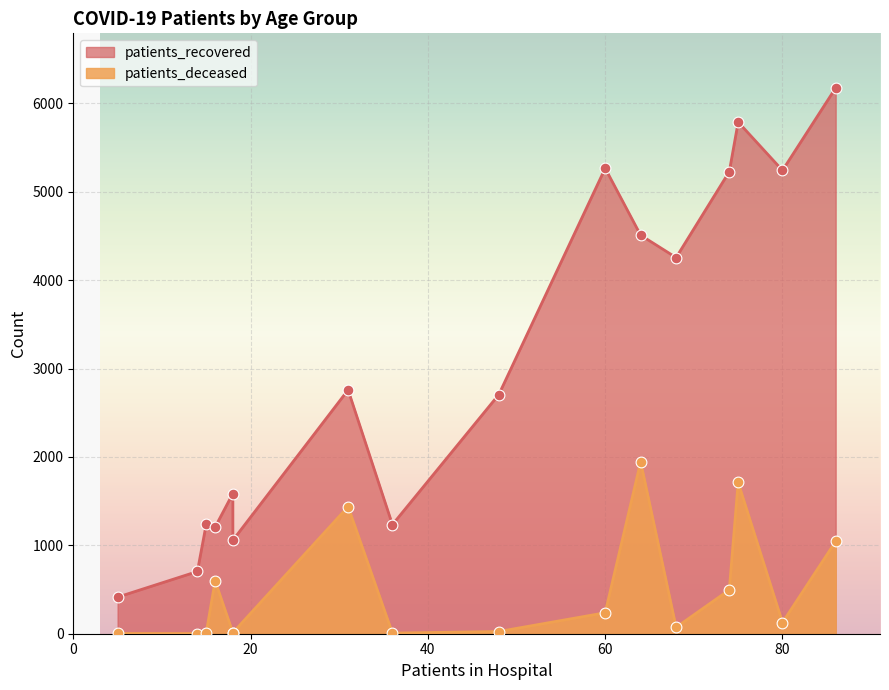

At how many categories does at least one series exceed 6144?

1